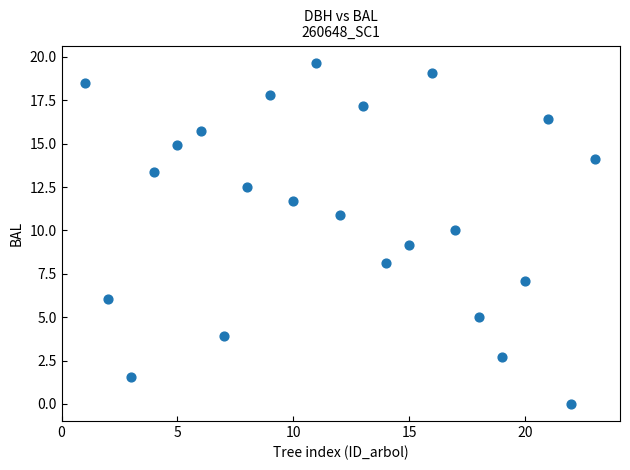

What is the range of X values (max minus min)?

22.0